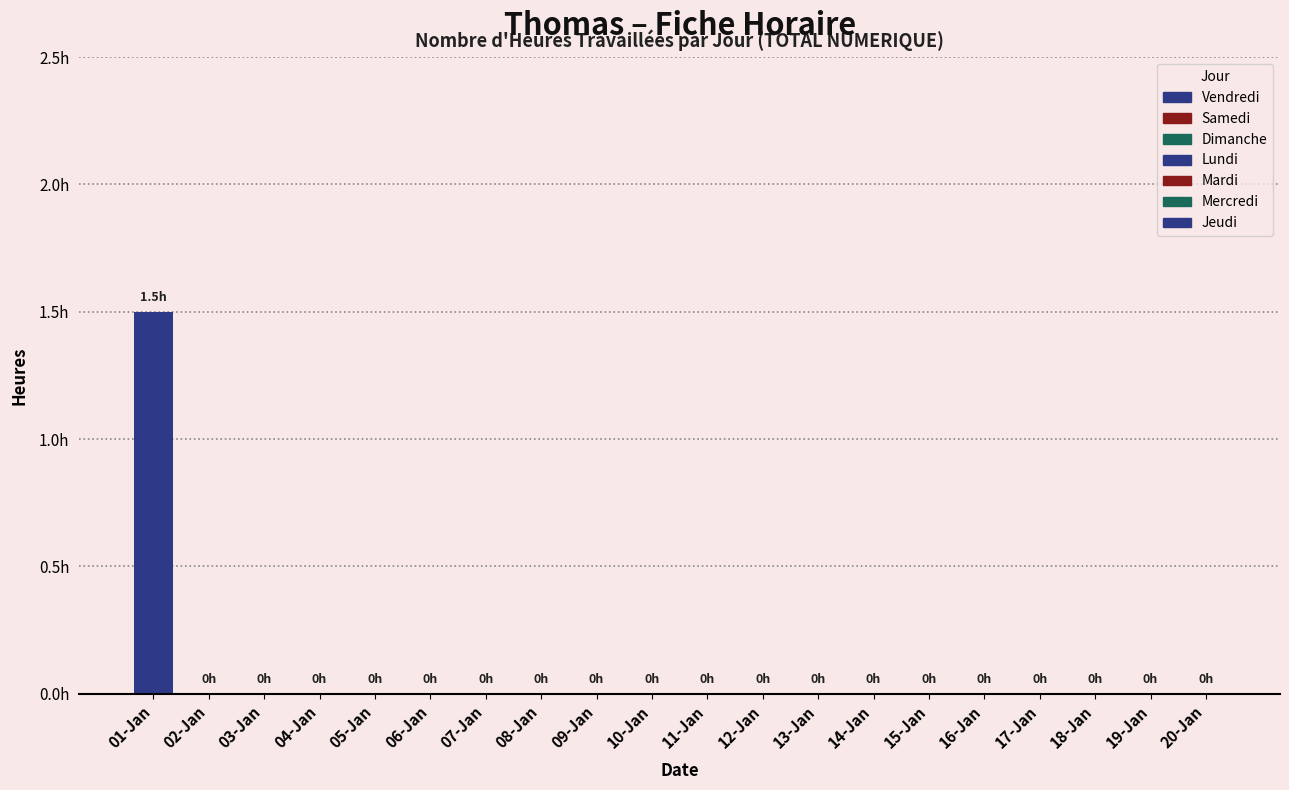

Rank the categories by value from highest to lowest.

01-Jan, 02-Jan, 03-Jan, 04-Jan, 05-Jan, 06-Jan, 07-Jan, 08-Jan, 09-Jan, 10-Jan, 11-Jan, 12-Jan, 13-Jan, 14-Jan, 15-Jan, 16-Jan, 17-Jan, 18-Jan, 19-Jan, 20-Jan